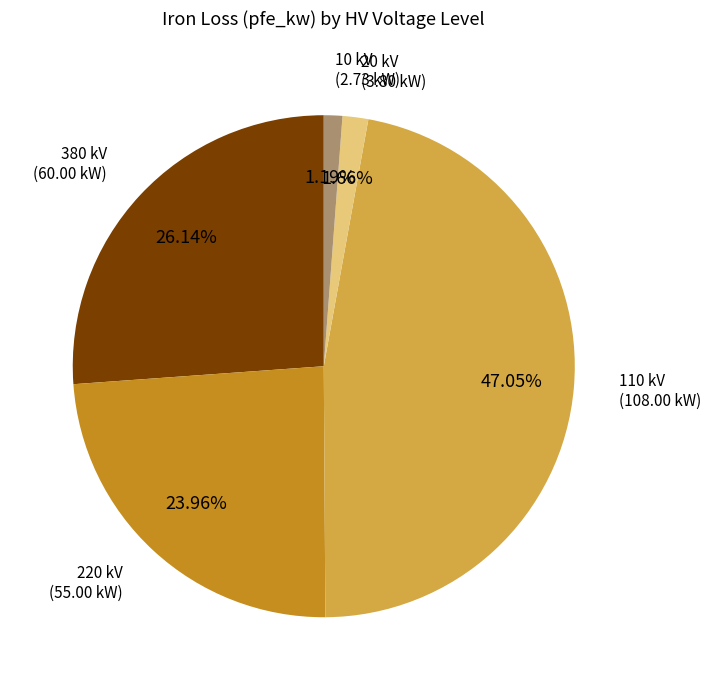

Is 110 kV the majority of the pie?

No